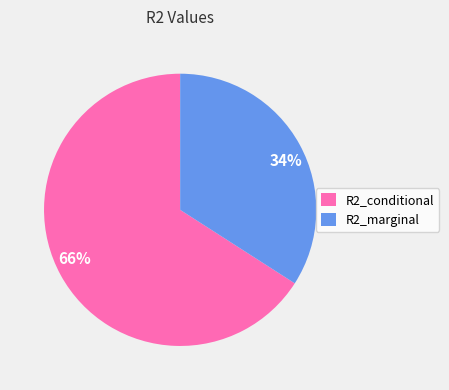

Combined, do R2_conditional and R2_marginal account for over 50%?

Yes